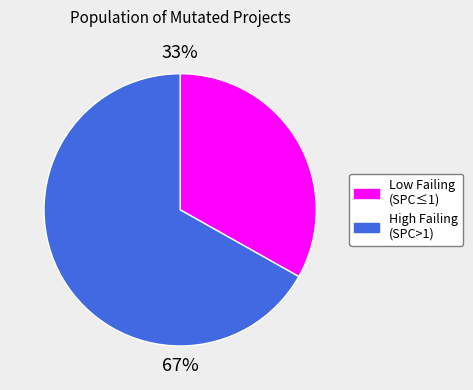

How many slices are in this pie chart?

2